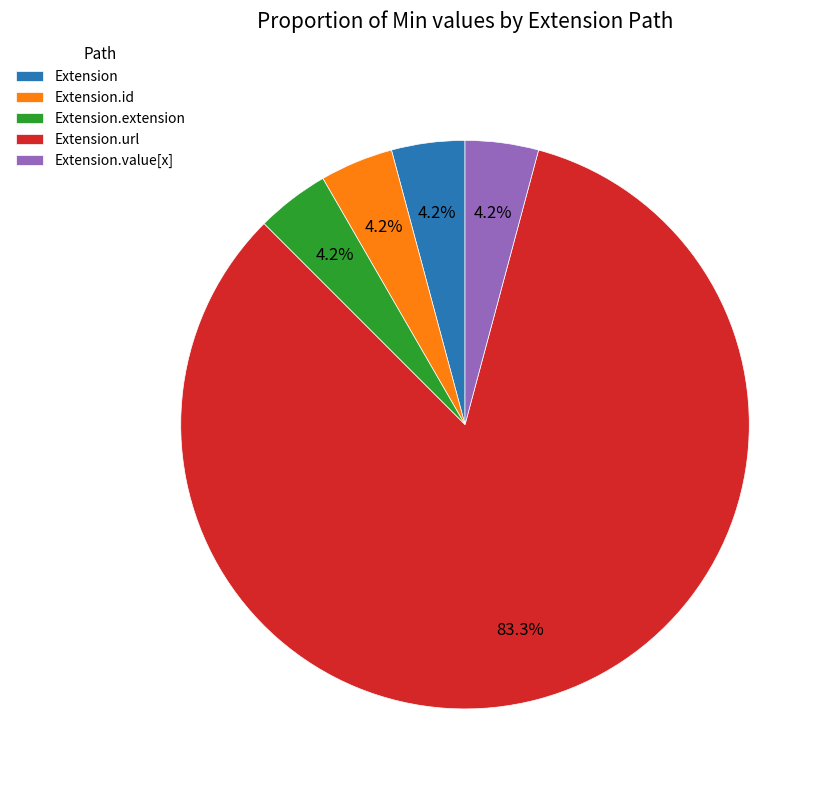

Which slice is the largest?

Extension.url